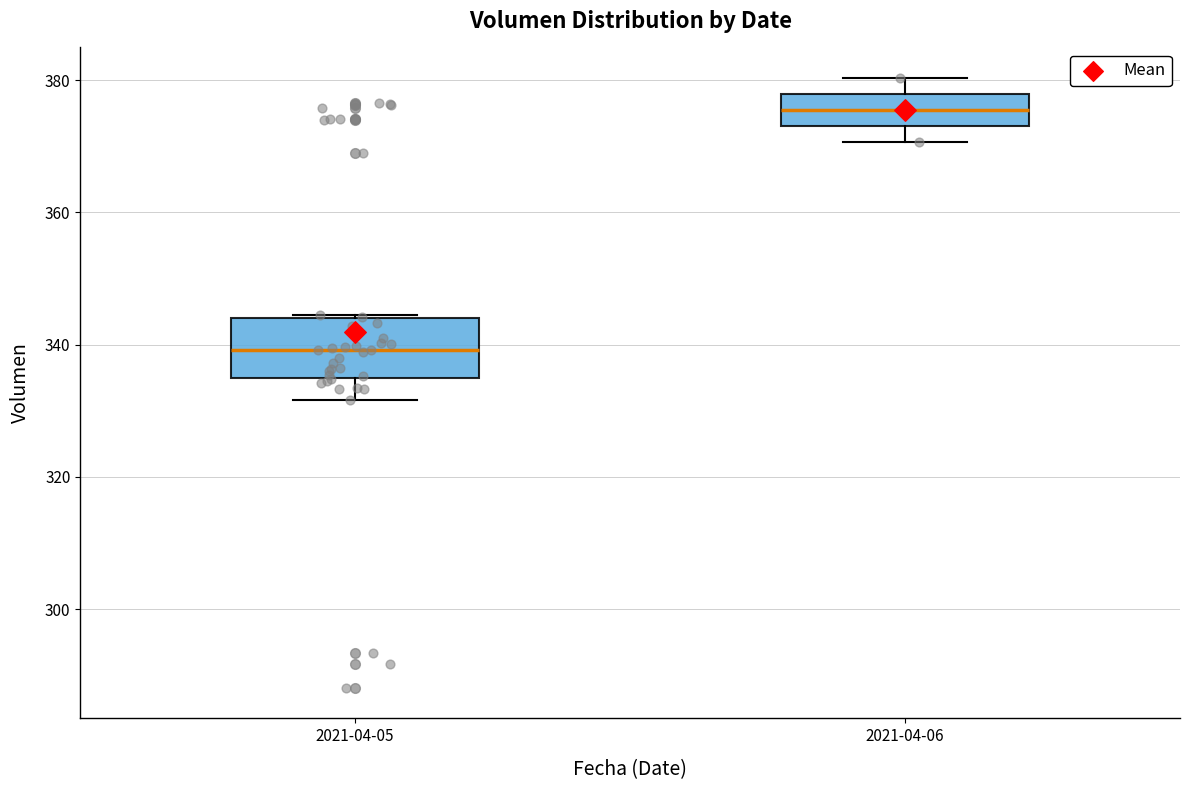

Where does the median line of the box for 2021-04-05 sit on the y-axis? The values are not printed on the chart, so give them approximately, as read against the axis.

340